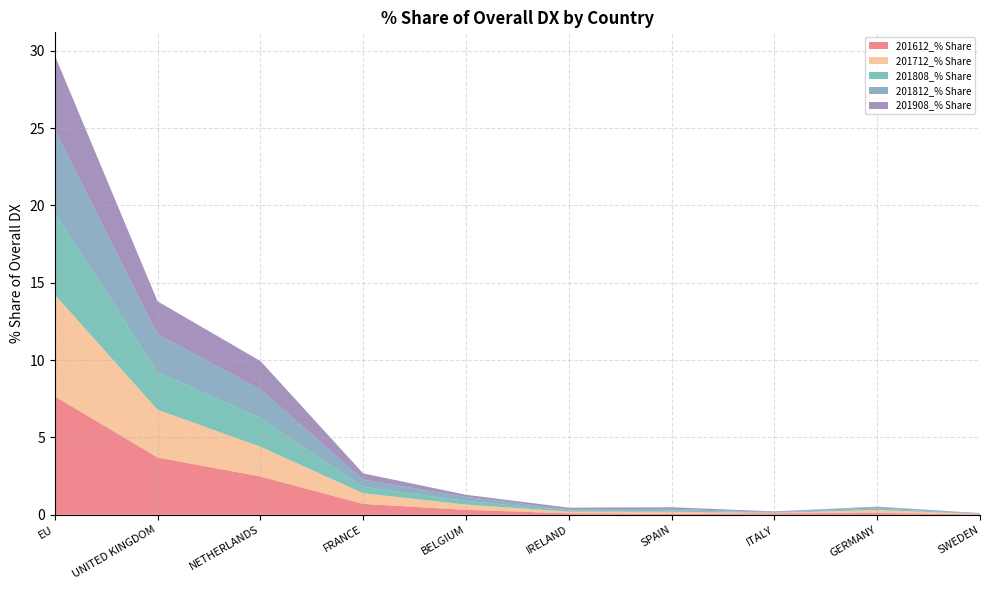

Reading right to left, extract all data points from this chart.

201612_% Share: 0.0	0.1	0.1	0.1	0.1	0.3	0.7	2.5	3.7	7.7
201712_% Share: 0.0	0.2	0.0	0.1	0.1	0.3	0.7	1.9	3.1	6.6
201808_% Share: 0.0	0.1	0.0	0.1	0.1	0.2	0.4	1.9	2.4	5.3
201812_% Share: 0.0	0.1	0.0	0.1	0.1	0.3	0.5	1.9	2.4	5.3
201908_% Share: 0.0	0.0	0.0	0.1	0.1	0.1	0.4	1.8	2.1	4.8